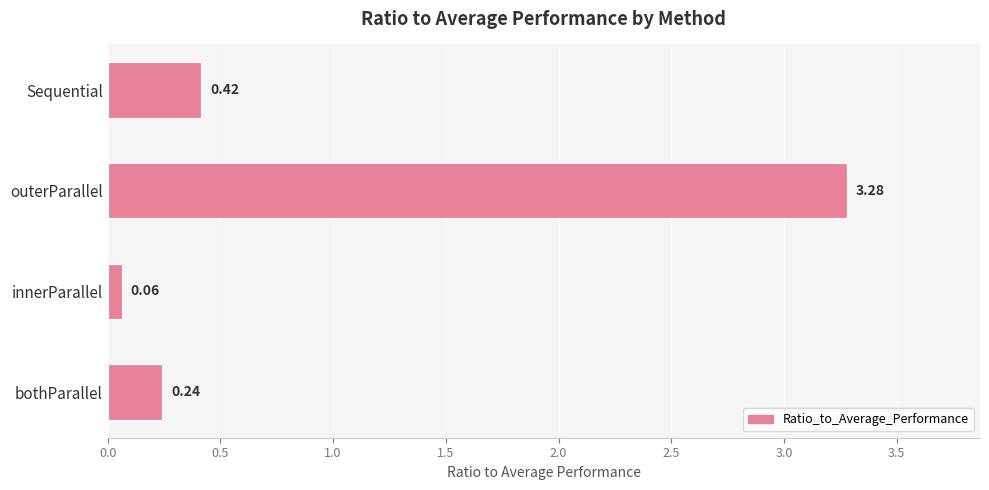

At which category does the chart reach its peak across all series?

outerParallel